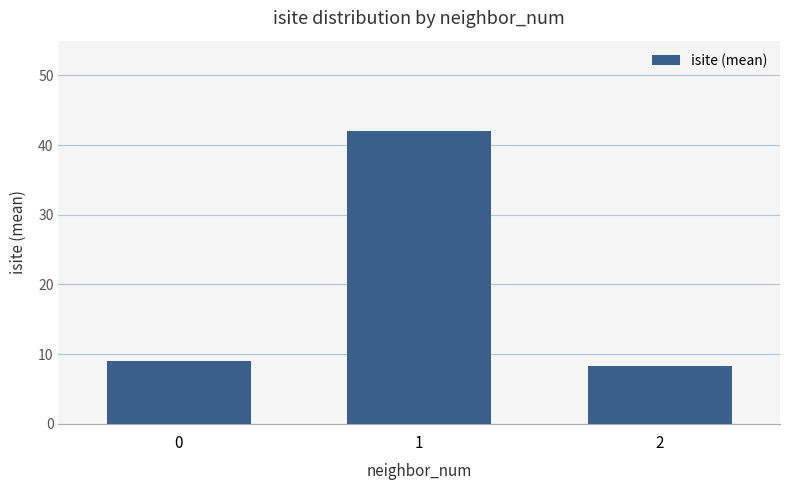

What is the approximate value at 1?

42.0